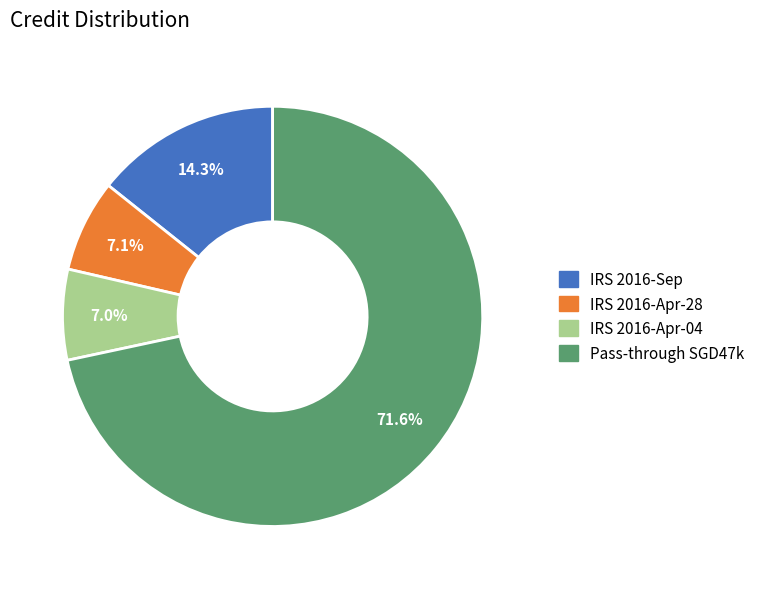

To the nearest percent, what is the average slice percentage?

25%